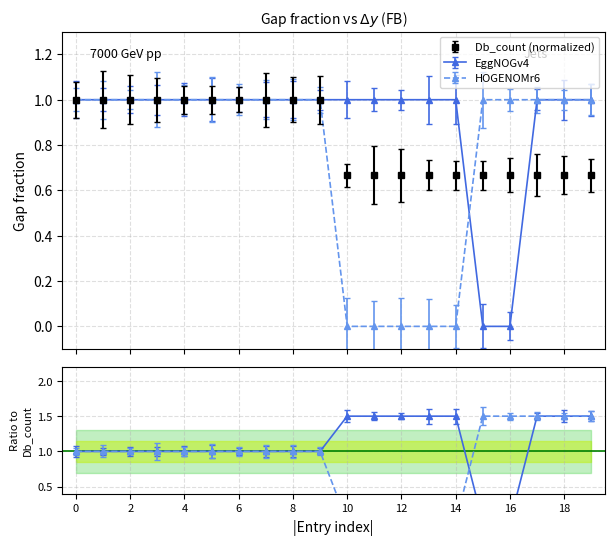

At how many categories does at least one series exceed 0?

20